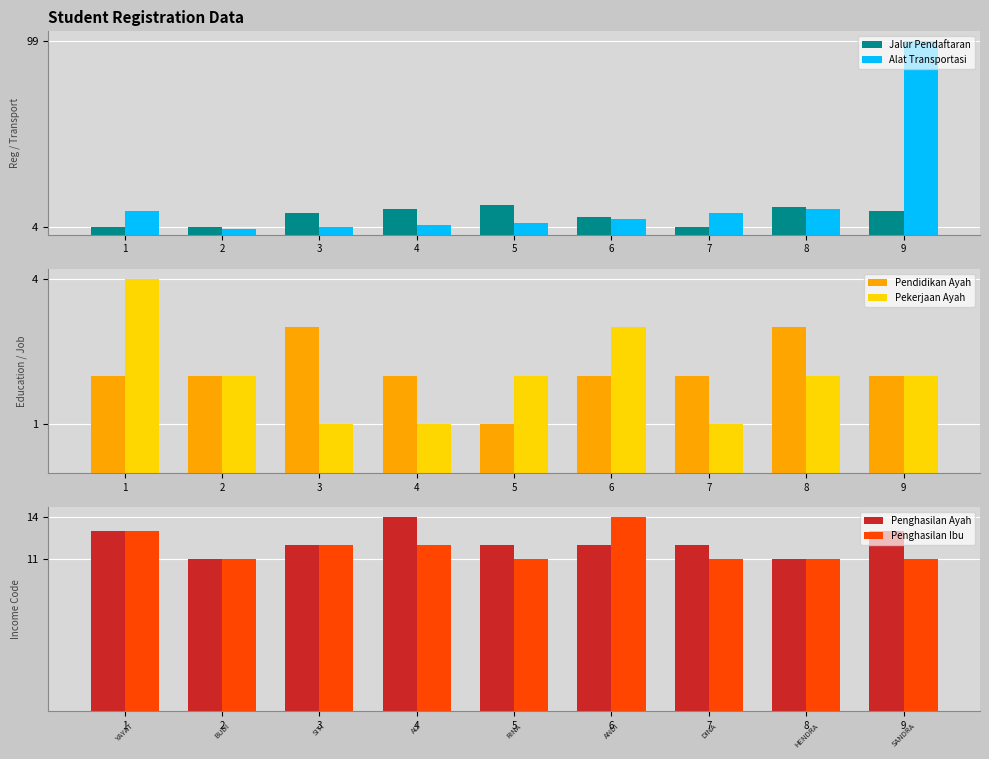

Which category has the lowest value across all series?

5